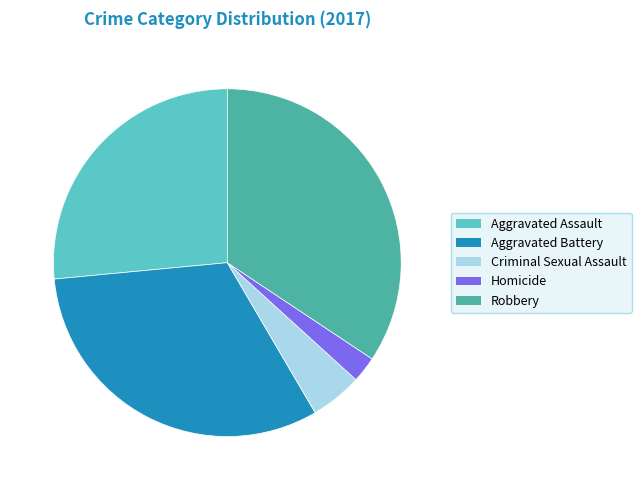

Is it true that Homicide is 12% of the pie?

False